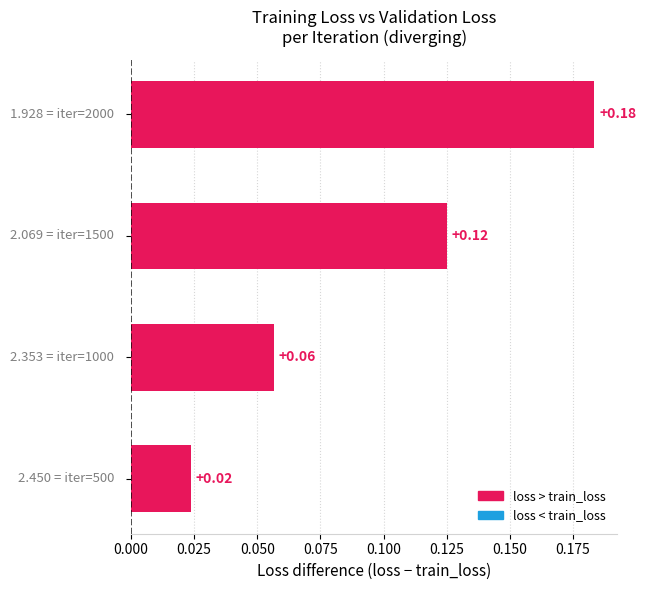

What is the maximum value for loss?

2.5